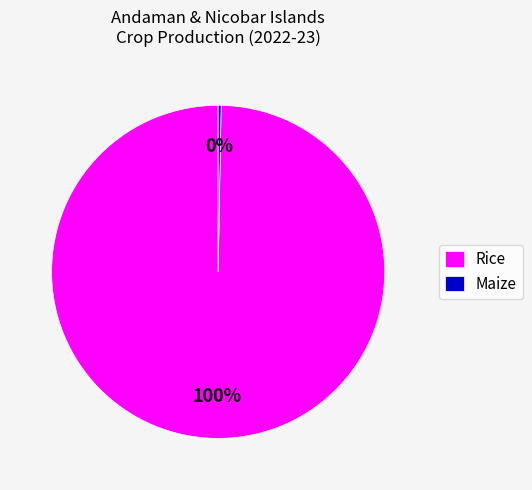

To the nearest percent, what is the combined percentage of Rice and Maize?

100%